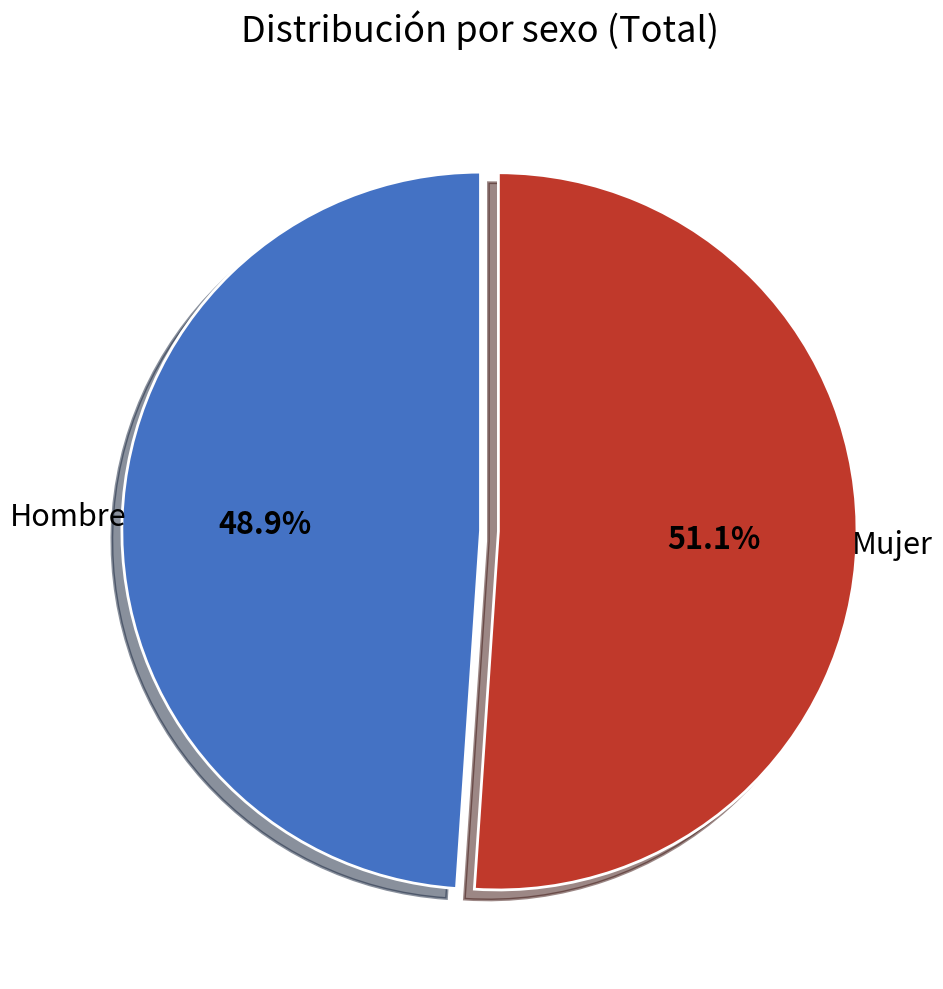

Is the sum of Hombre and Mujer greater than half?

Yes